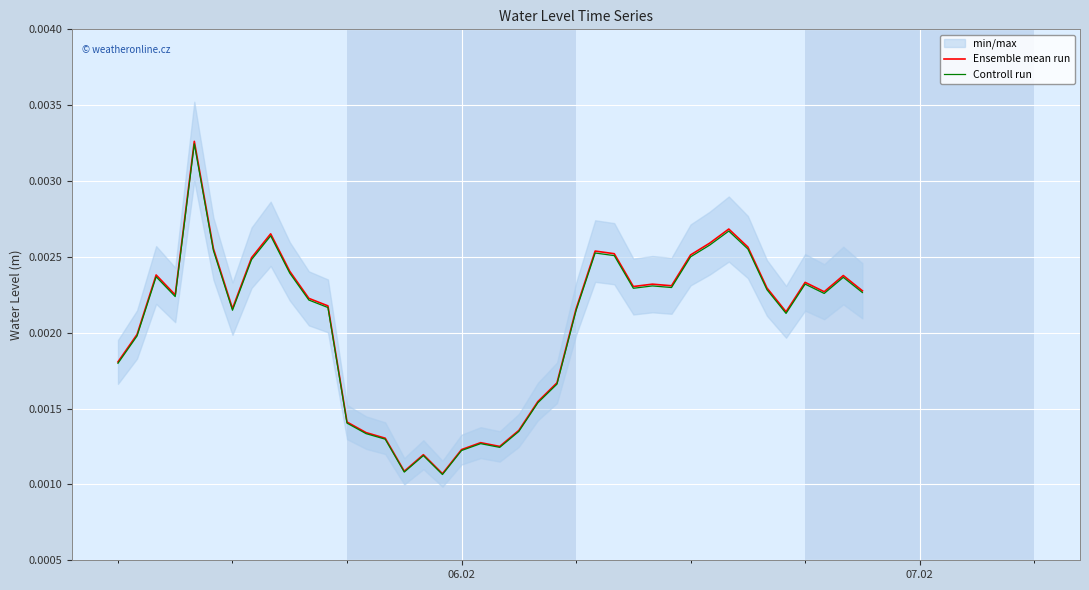

Which series has the largest total across all categories?

Ensemble mean run